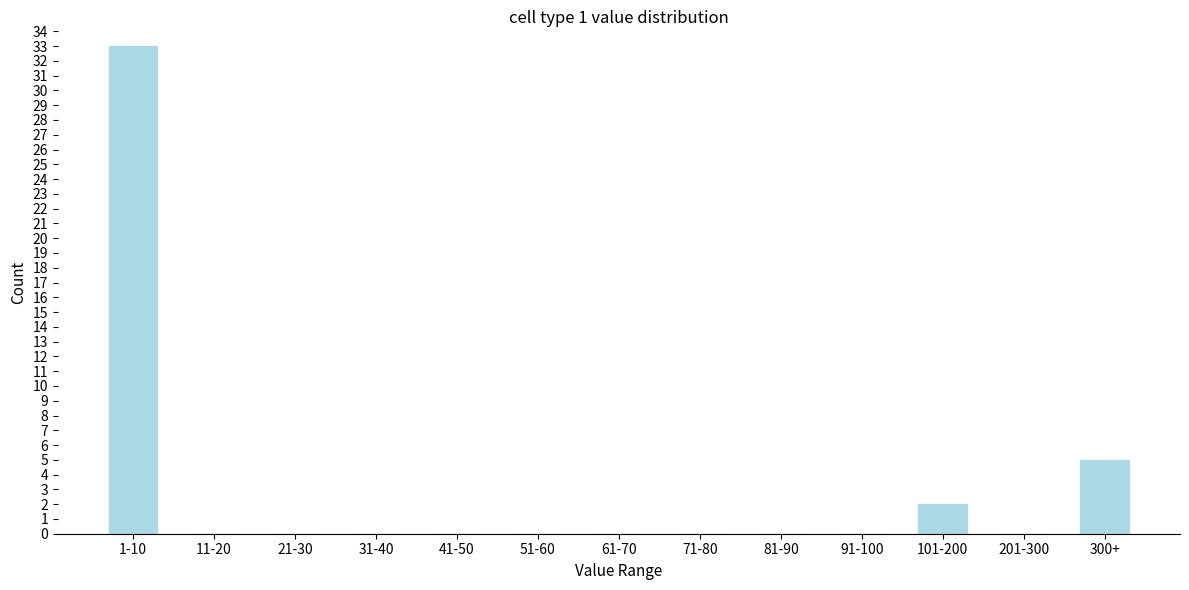

Reading left to right, list all the values displayed in this chart.

1-10=33	11-20=0	21-30=0	31-40=0	41-50=0	51-60=0	61-70=0	71-80=0	81-90=0	91-100=0	101-200=2	201-300=0	300+=5